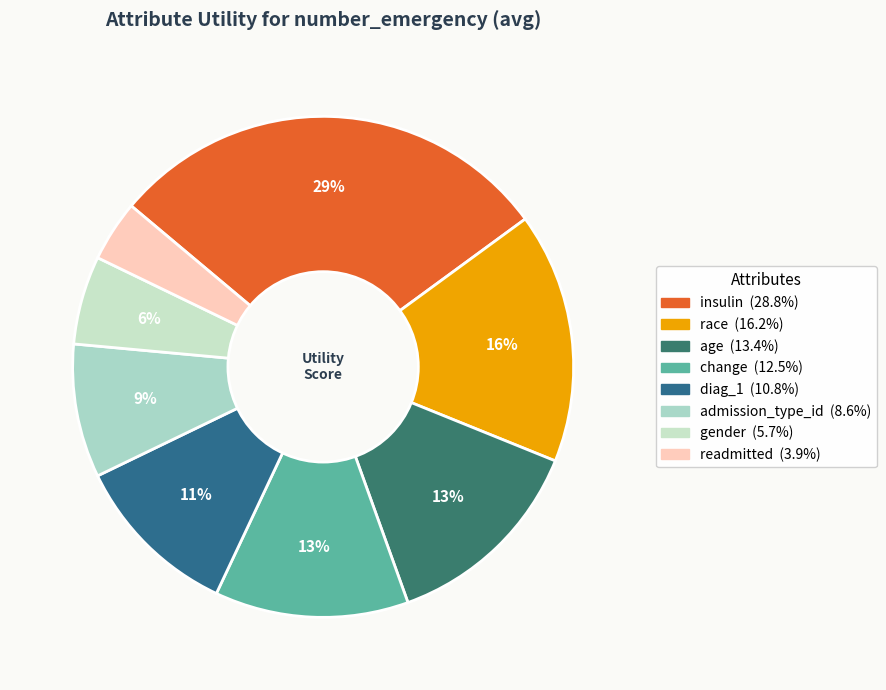

How many slices are in this pie chart?

8